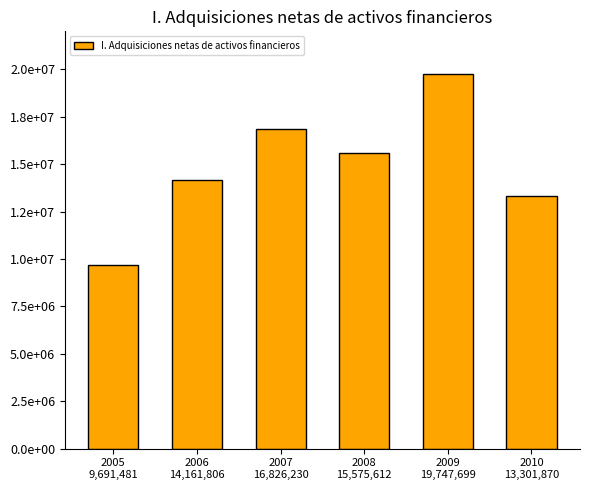

What is the difference between the values at 2009
19,747,699 and 2006
14,161,806?

5585893